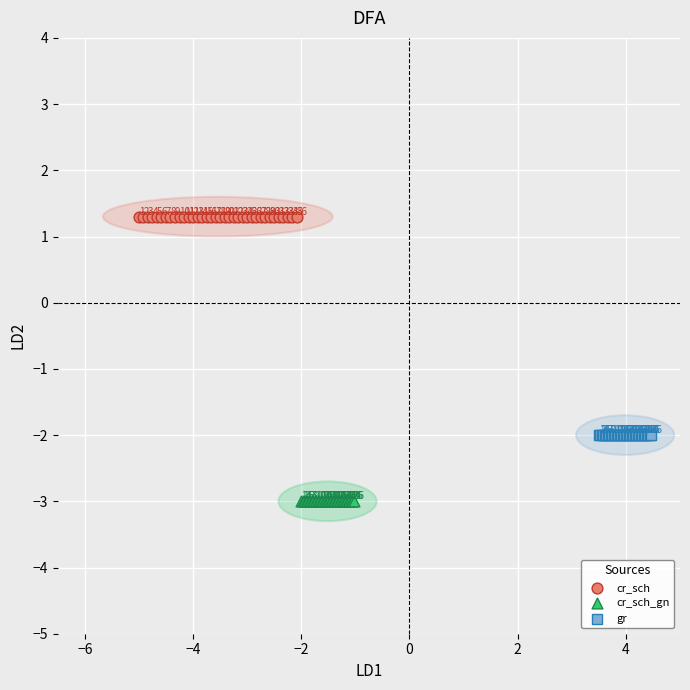

Which series contains the lowest Y value?

cr_sch_gn